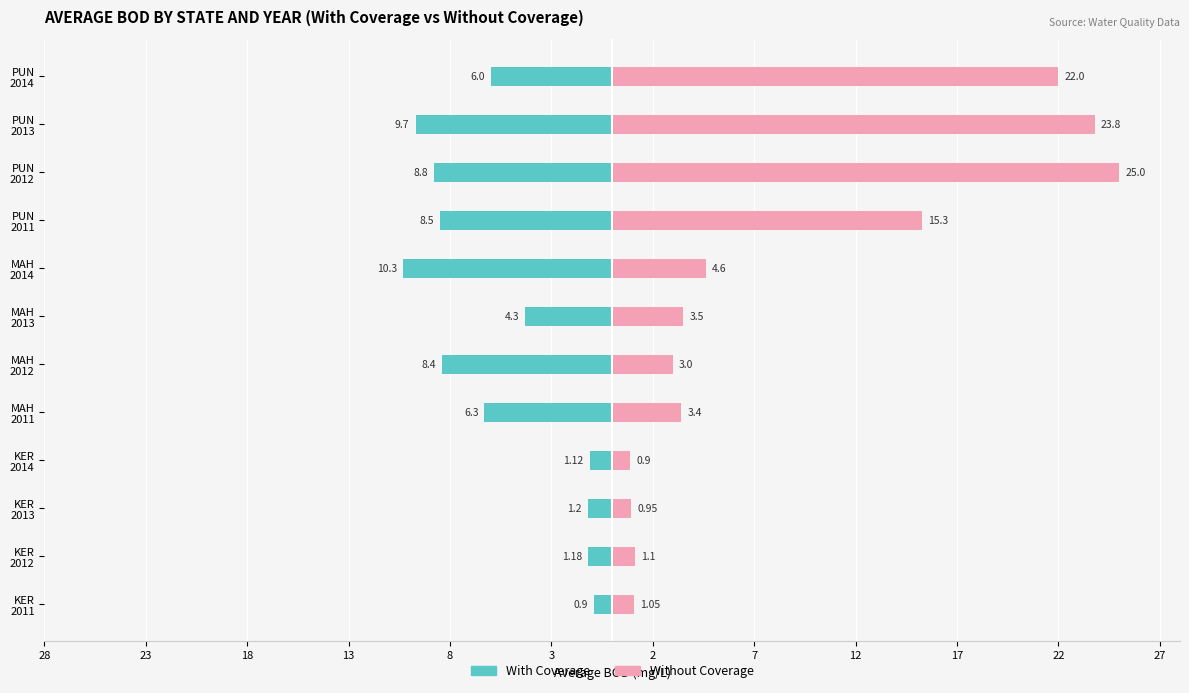

Between KER 2011 and KER 2013, which is larger?

KER 2011